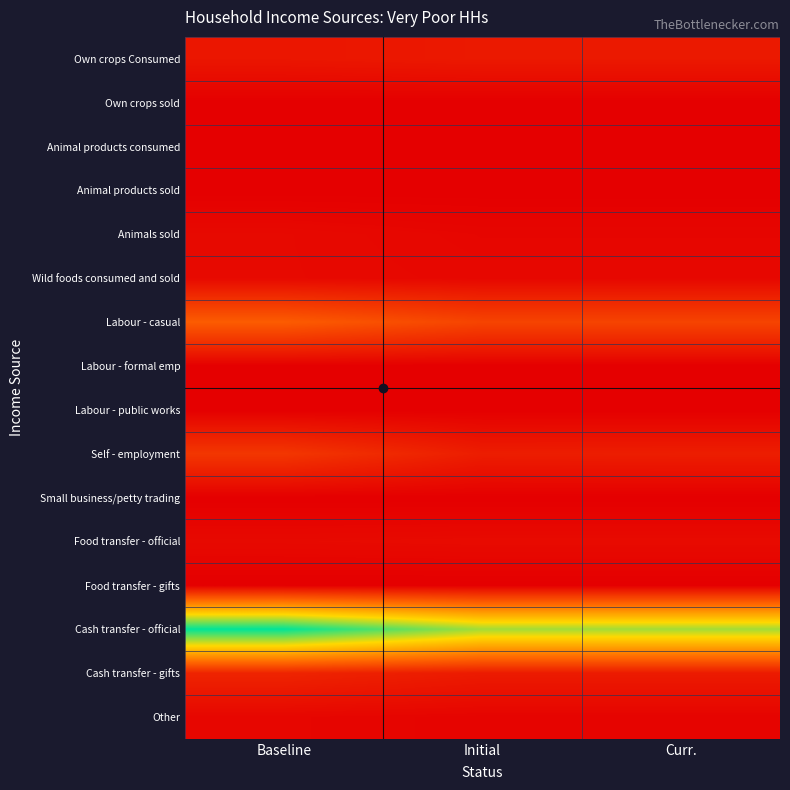

Which category has the lowest value across all series?

Baseline